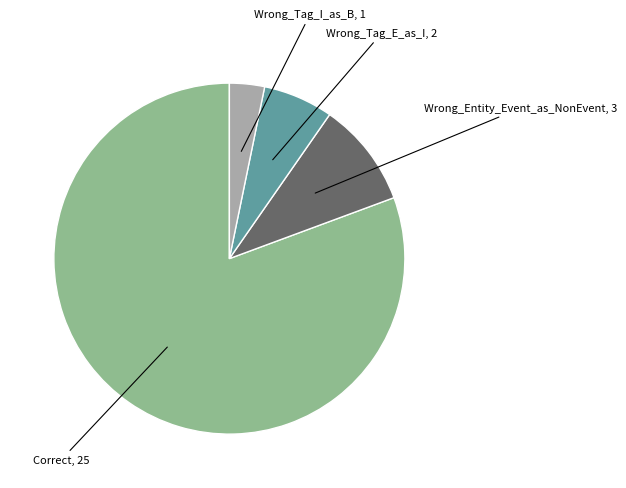

Does any single category account for the majority?

Yes